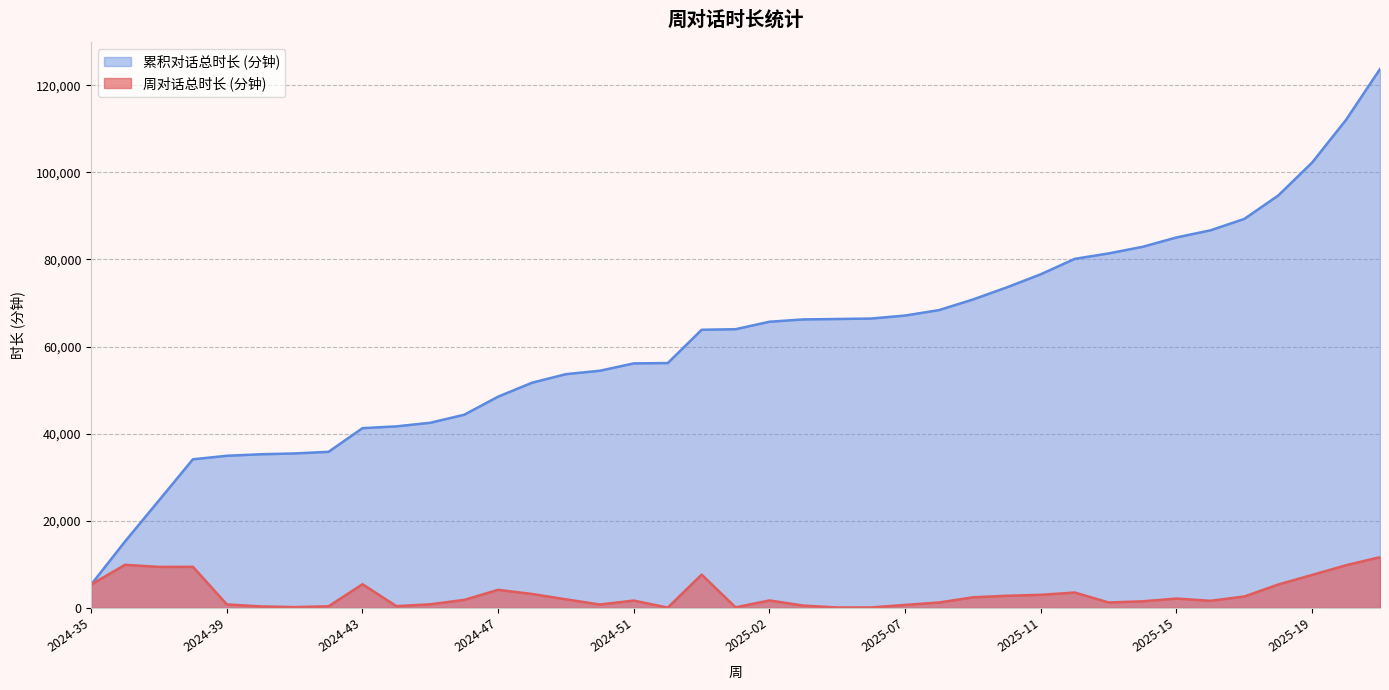

Rank the series by their maximum value, from lowest to highest.

周对话总时长 (分钟), 累积对话总时长 (分钟)